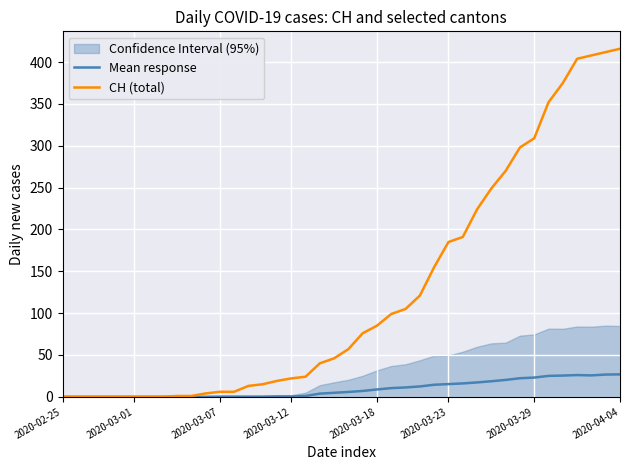

Between 21 and 28, which series saw the biggest shift?

CH (total)